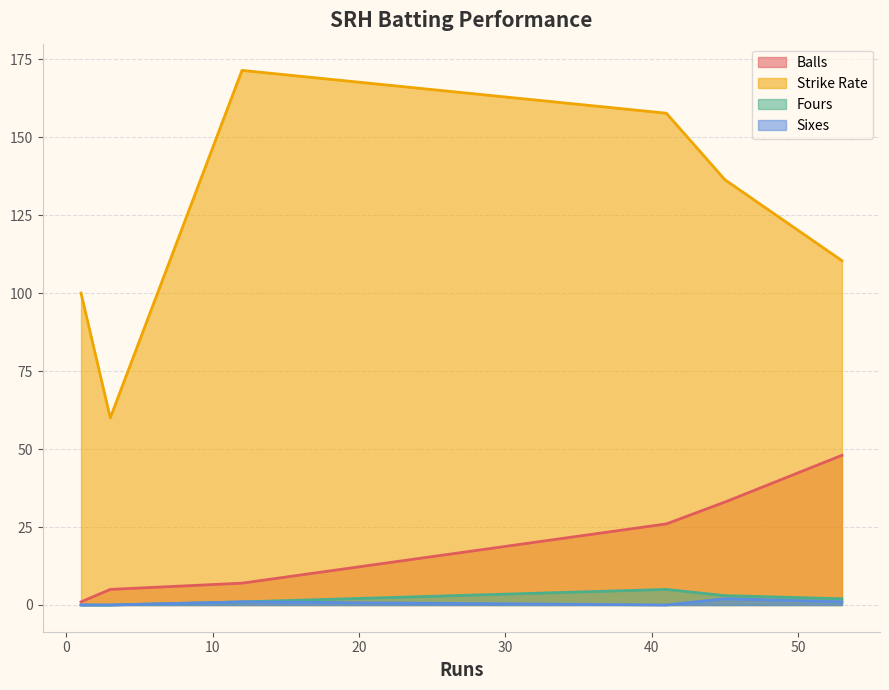

What are all the series names shown in the legend?

Balls, Strike Rate, Fours, Sixes